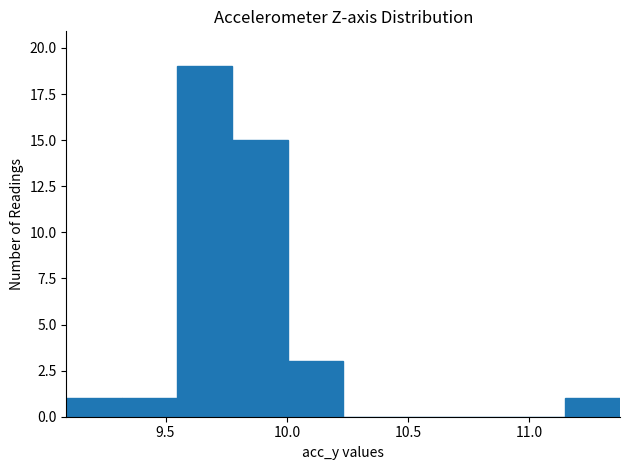

Reading left to right, transcribe this chart: for each bar, give the range it covers on the x-axis and its height. Neither the bar edges nor the heights are printed on the chart, so give them approximately, as read against the axes.

9.10 to 9.30: 1
9.30 to 9.55: 1
9.55 to 9.80: 19
9.80 to 10.00: 15
10.00 to 10.25: 3
10.25 to 10.45: 0
10.45 to 10.70: 0
10.70 to 10.90: 0
10.90 to 11.15: 0
11.15 to 11.35: 1